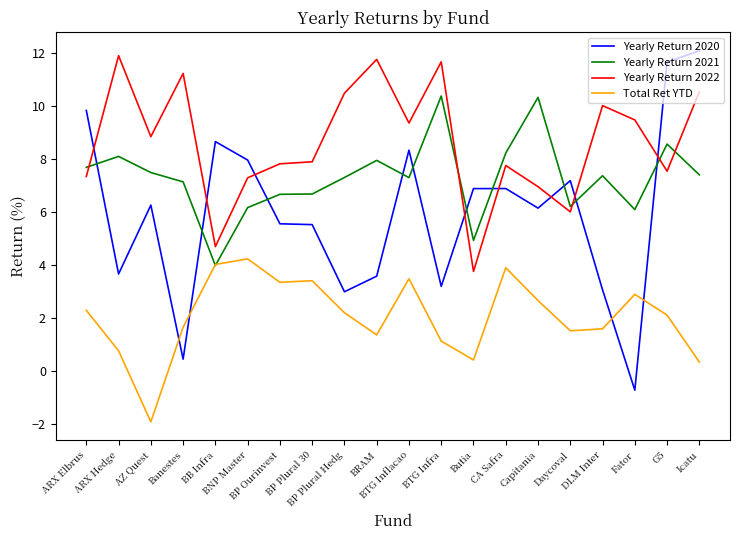

Which series has the largest total across all categories?

Yearly Return 2022